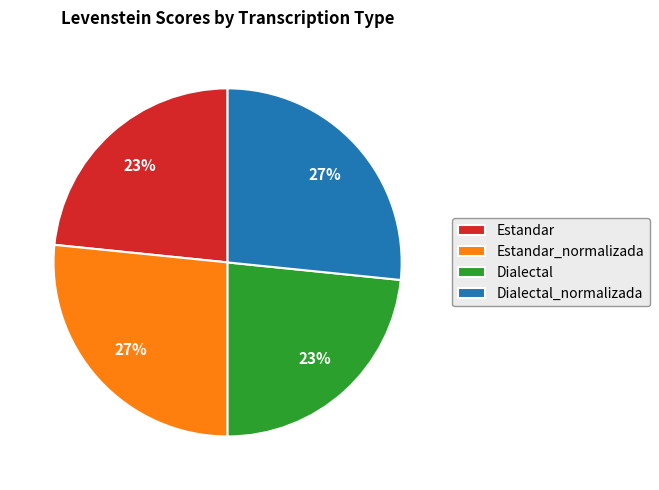

Between Dialectal and Dialectal_normalizada, which is larger?

Dialectal_normalizada